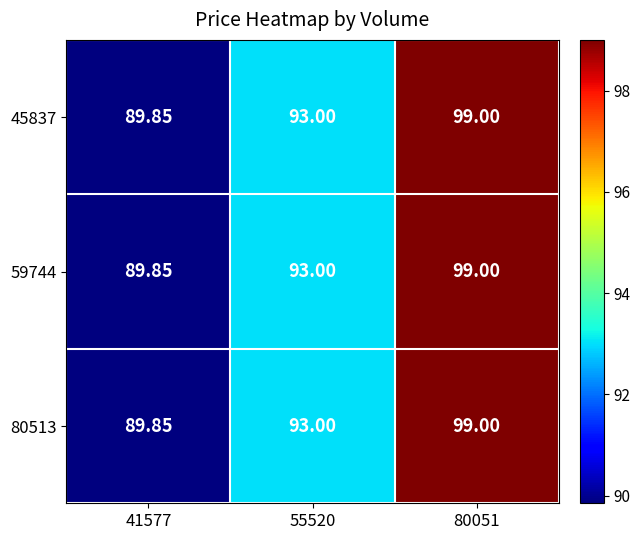

What is the greatest value displayed?

99.0